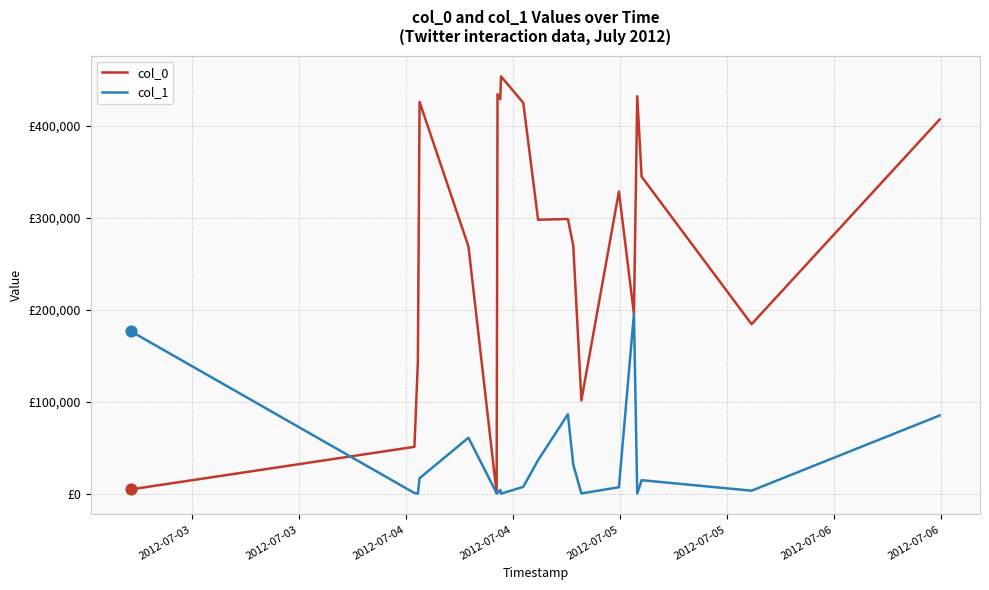

Which series has the largest total across all categories?

col_0